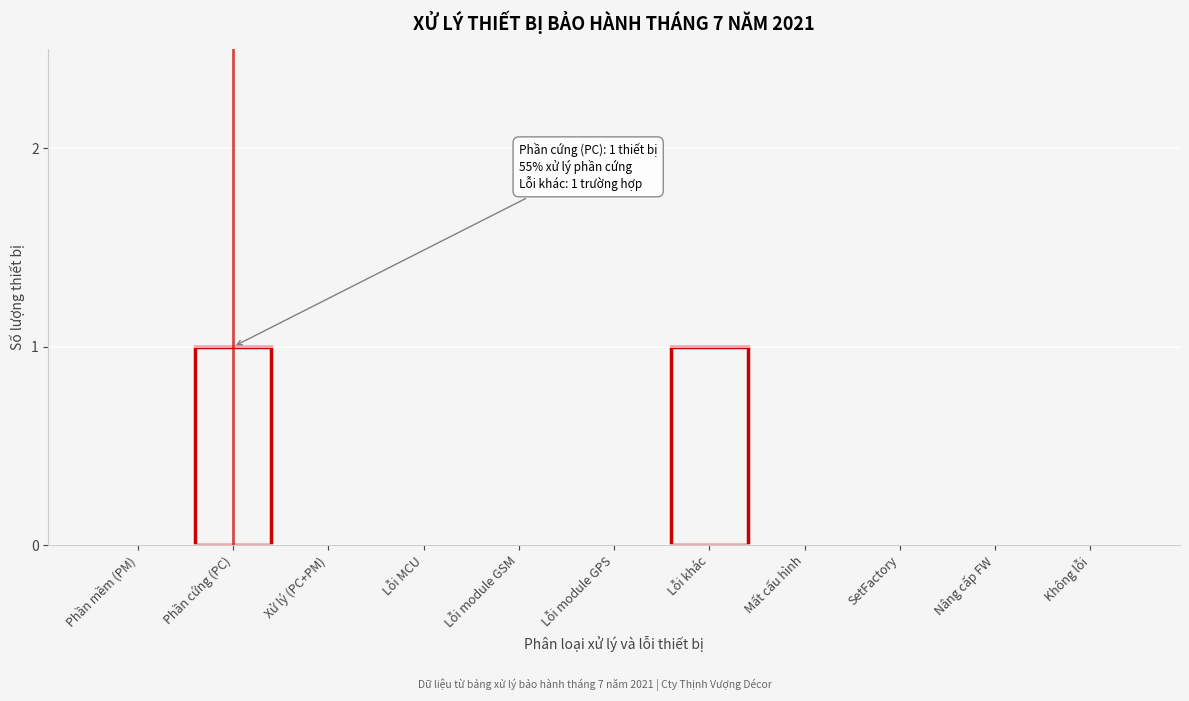

Reading left to right, transcribe all the data shown in this chart.

Phần mềm (PM)=0	Phần cứng (PC)=1	Xử lý (PC+PM)=0	Lỗi MCU=0	Lỗi module GSM=0	Lỗi module GPS=0	Lỗi khác=1	Mất cấu hình=0	SetFactory=0	Nâng cấp FW=0	Không lỗi=0